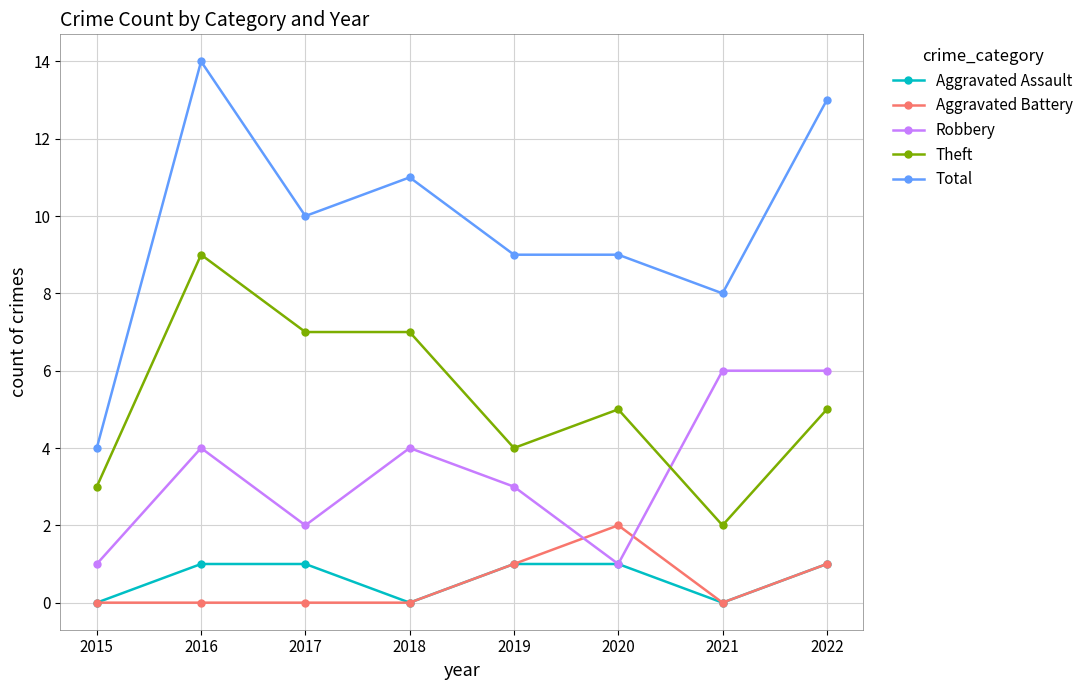

What is the maximum value for Aggravated Battery?

2